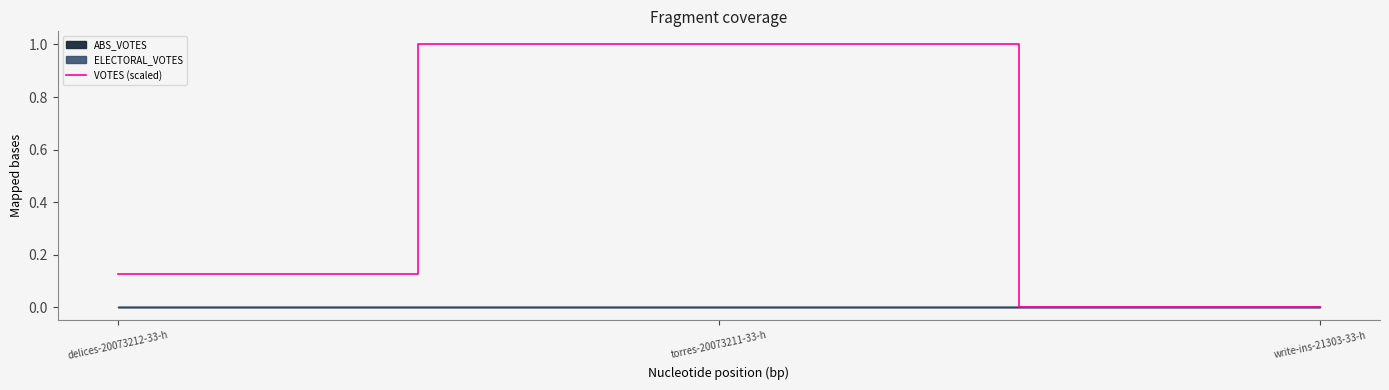

What is the value of the 2nd point from the left?

1.0